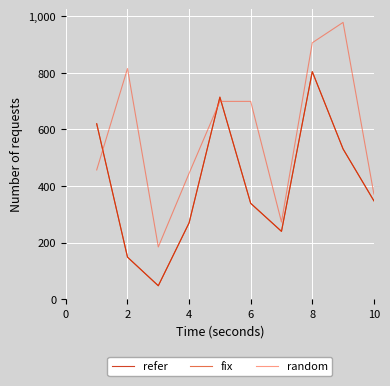

Does the chart have visible grid lines?

Yes